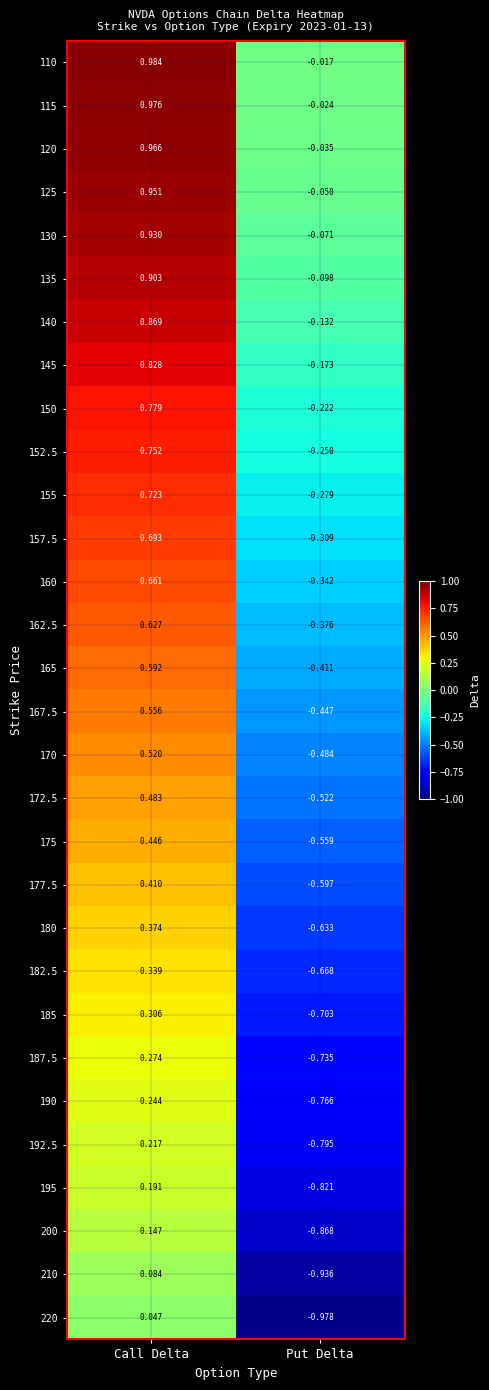

How many distinct data groups are displayed?

30